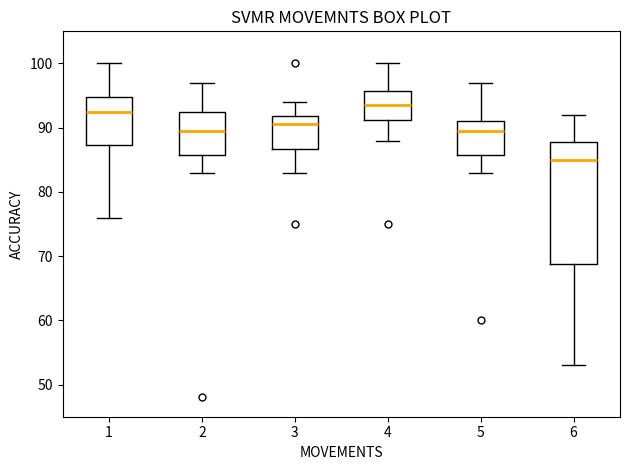

Reading left to right, transcribe this box plot: for each box, give where its median line is, the range the box spans, and where its two whiskers end, as read against the y-axis. The values are not printed on the chart, so give them approximately, as read against the axis.

1: median 93, box 87 to 95, whiskers 76 to 100
2: median 90, box 86 to 93, whiskers 83 to 97
3: median 91, box 87 to 92, whiskers 83 to 94
4: median 94, box 91 to 96, whiskers 88 to 100
5: median 90, box 86 to 91, whiskers 83 to 97
6: median 85, box 69 to 88, whiskers 53 to 92